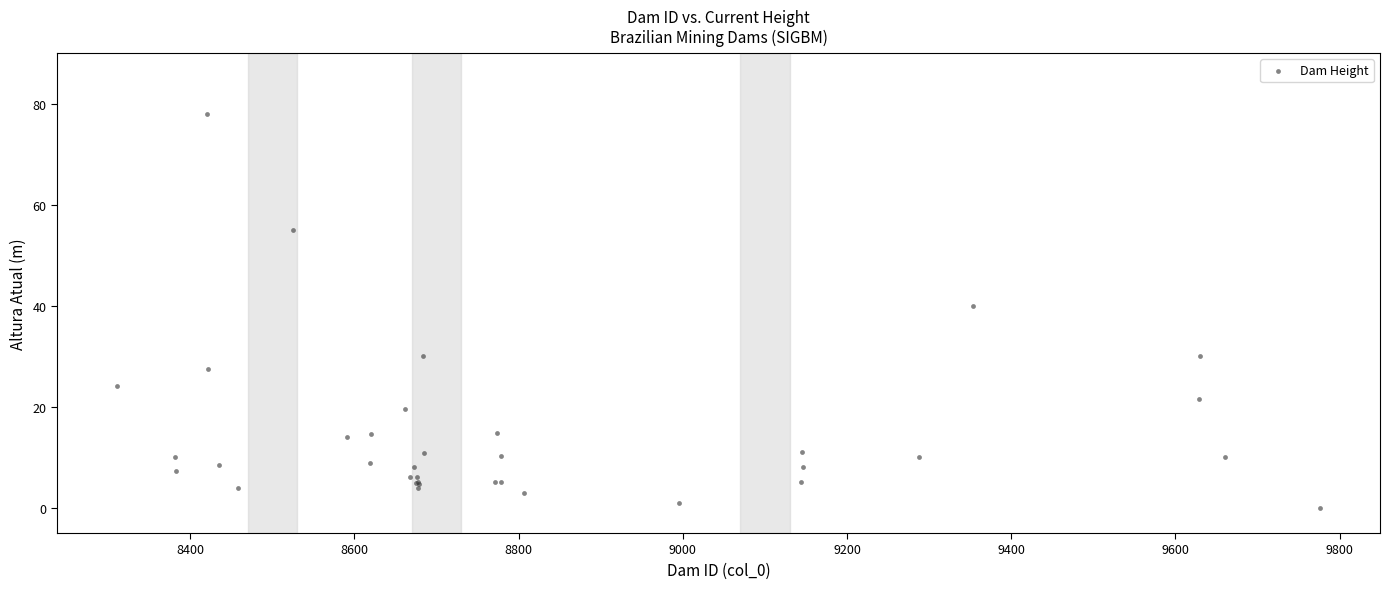

What Y value in the scatter plot is closest to 39?

40.0